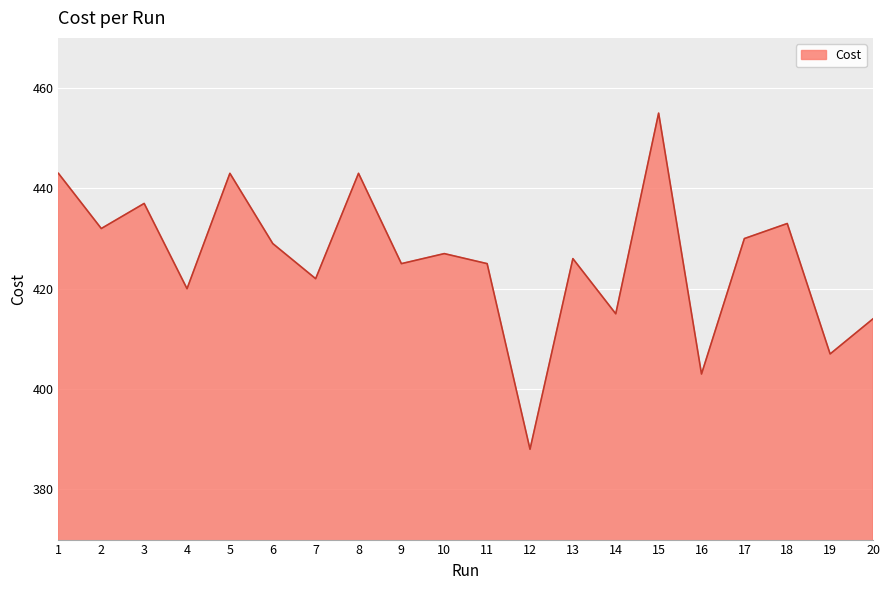

What is the sum of all values?

8517